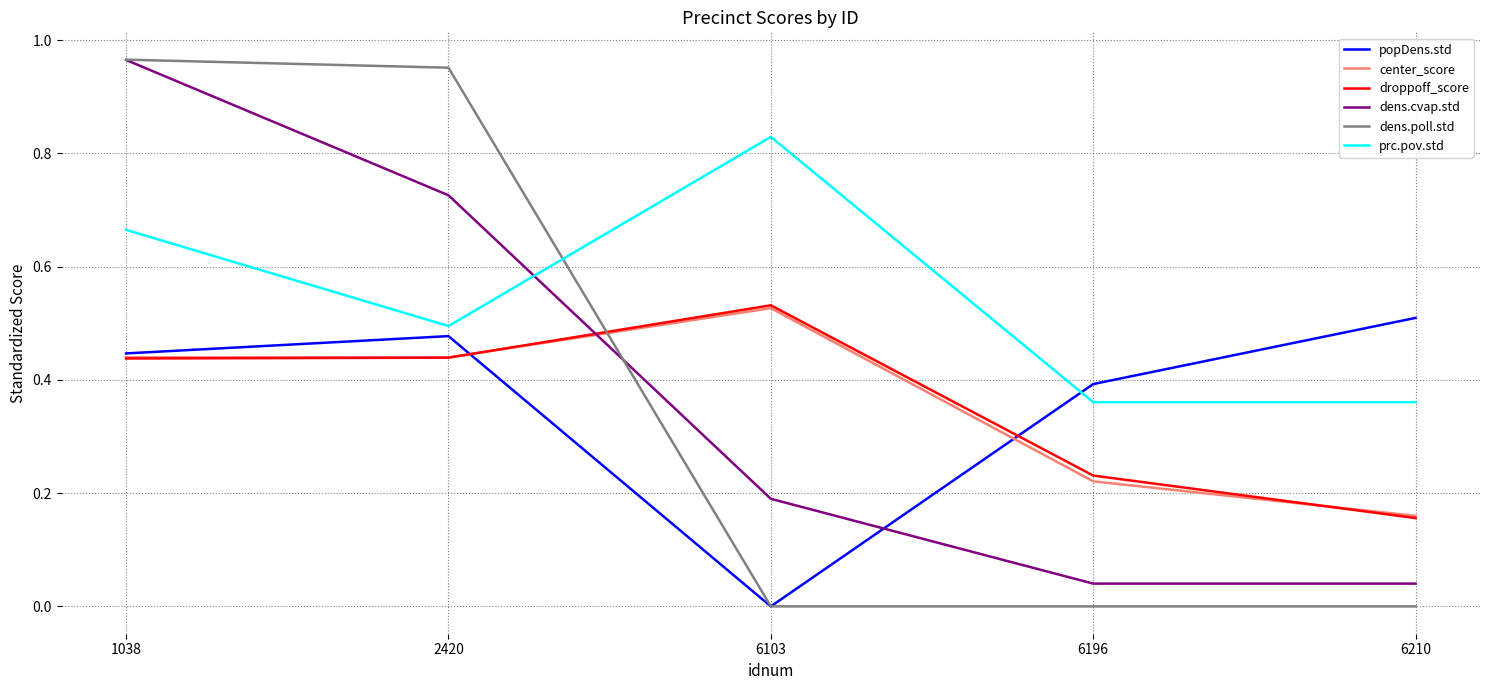

After their last crossing, which series has the higher values: dens.cvap.std or prc.pov.std?

prc.pov.std